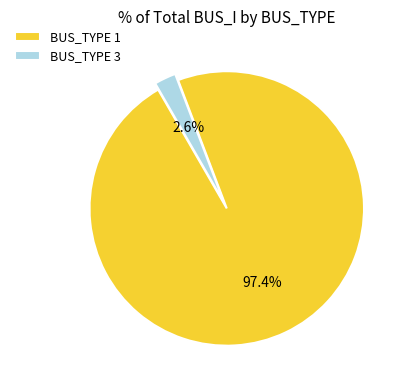

To the nearest percent, what portion does BUS_TYPE 3 represent?

3%